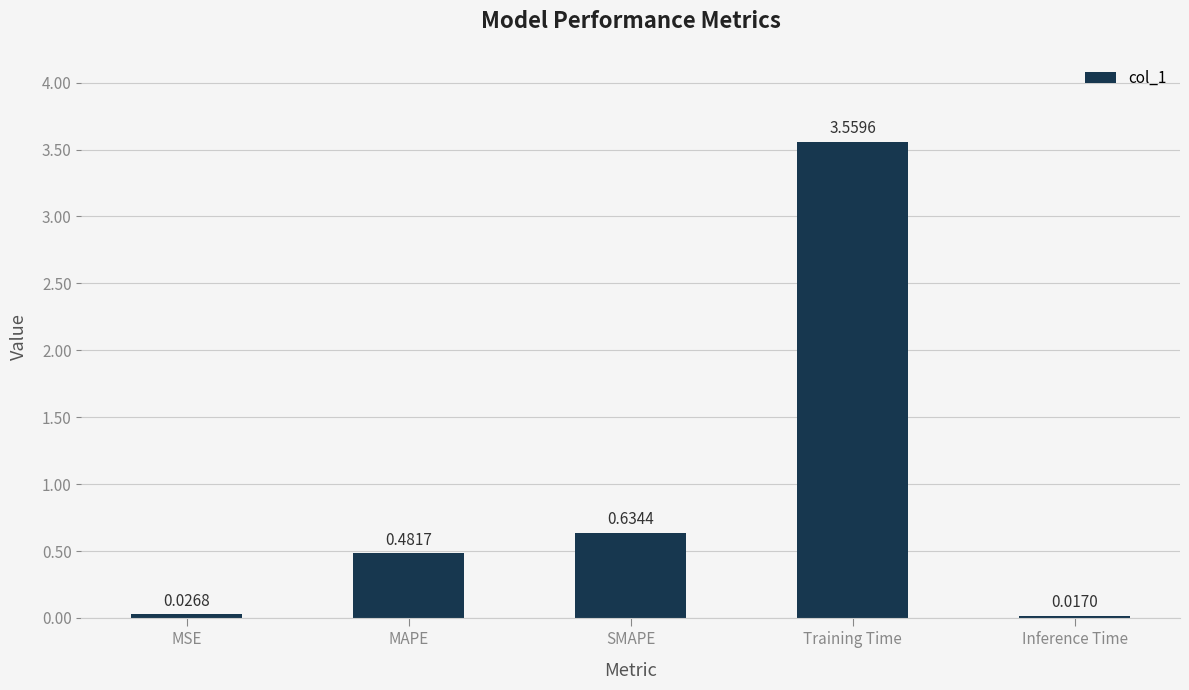

What position from the left is MSE?

1